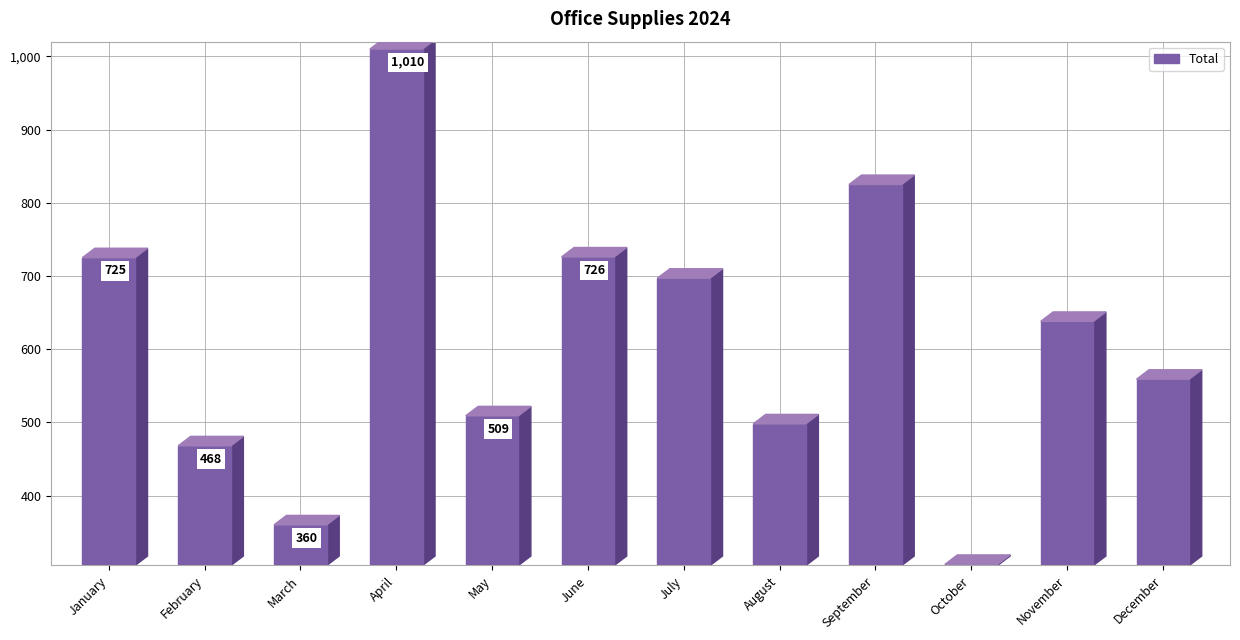

At how many categories does at least one series exceed 133?

12